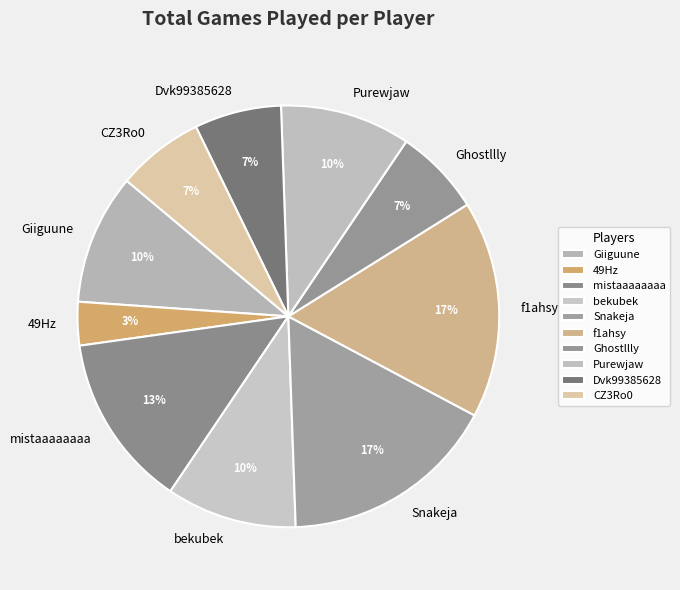

Is it true that Snakeja is 17% of the pie?

True